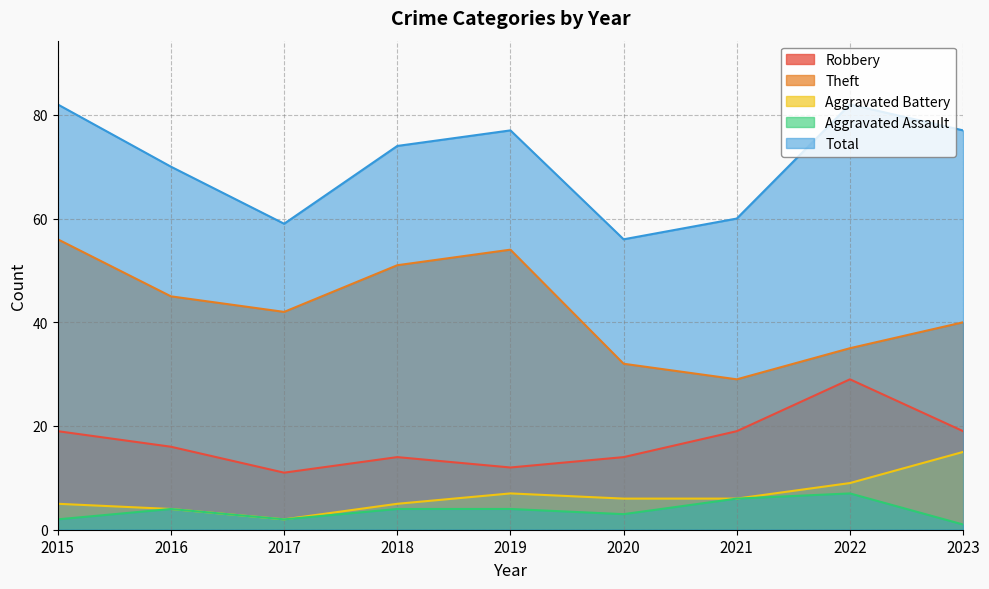

True or false: Aggravated Assault and Robbery cross at least once.

False